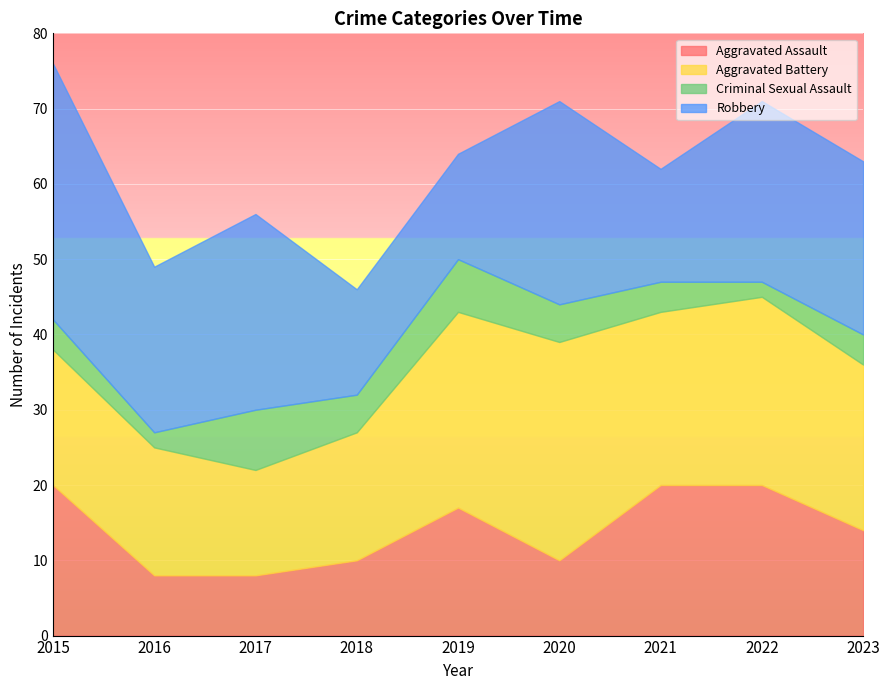

List the series in order of their peak value, highest first.

Robbery, Aggravated Battery, Aggravated Assault, Criminal Sexual Assault